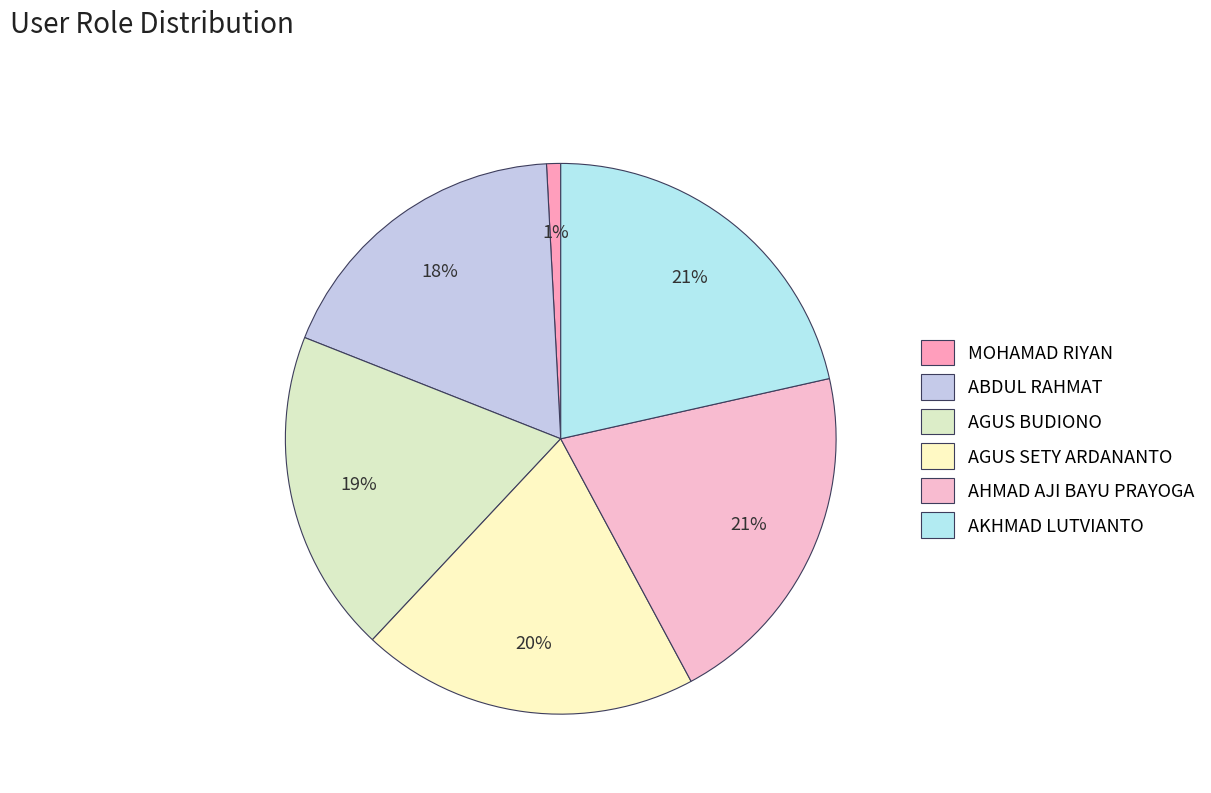

To the nearest percent, what is the combined percentage of AGUS SETY ARDANANTO and AKHMAD LUTVIANTO?

41%